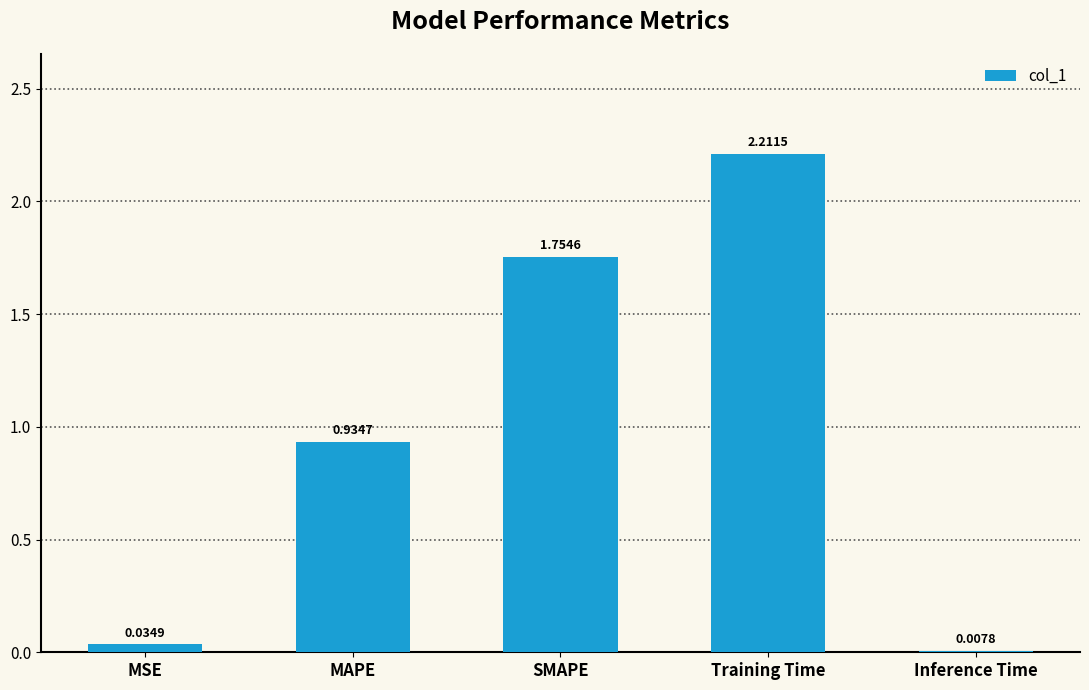

At which label is the value closest to 1?

MAPE